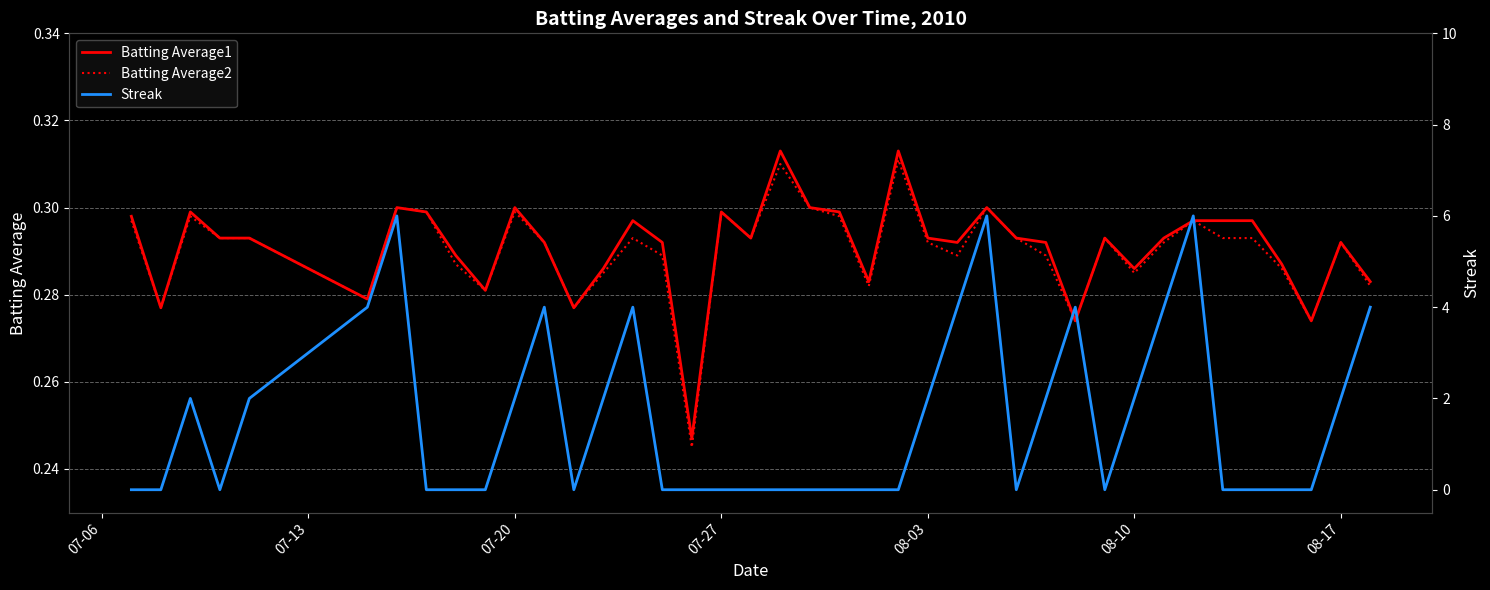

How many lines are shown in the chart?

3